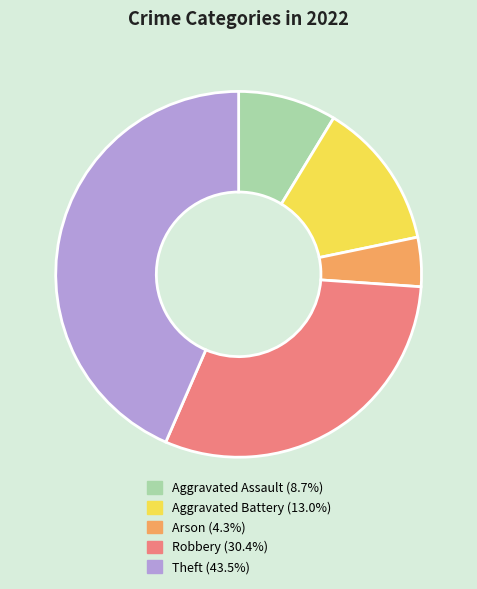

Combined, do Aggravated Battery and Arson account for over 50%?

No